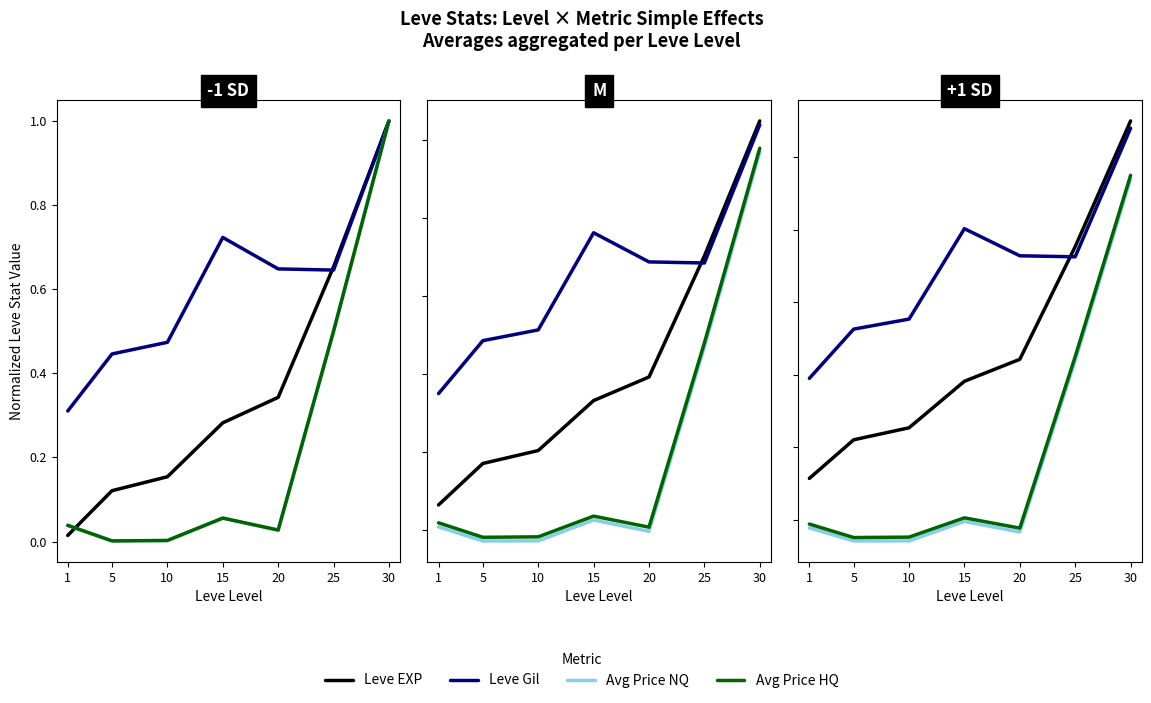

Is this an area chart (filled region under the line)?

No